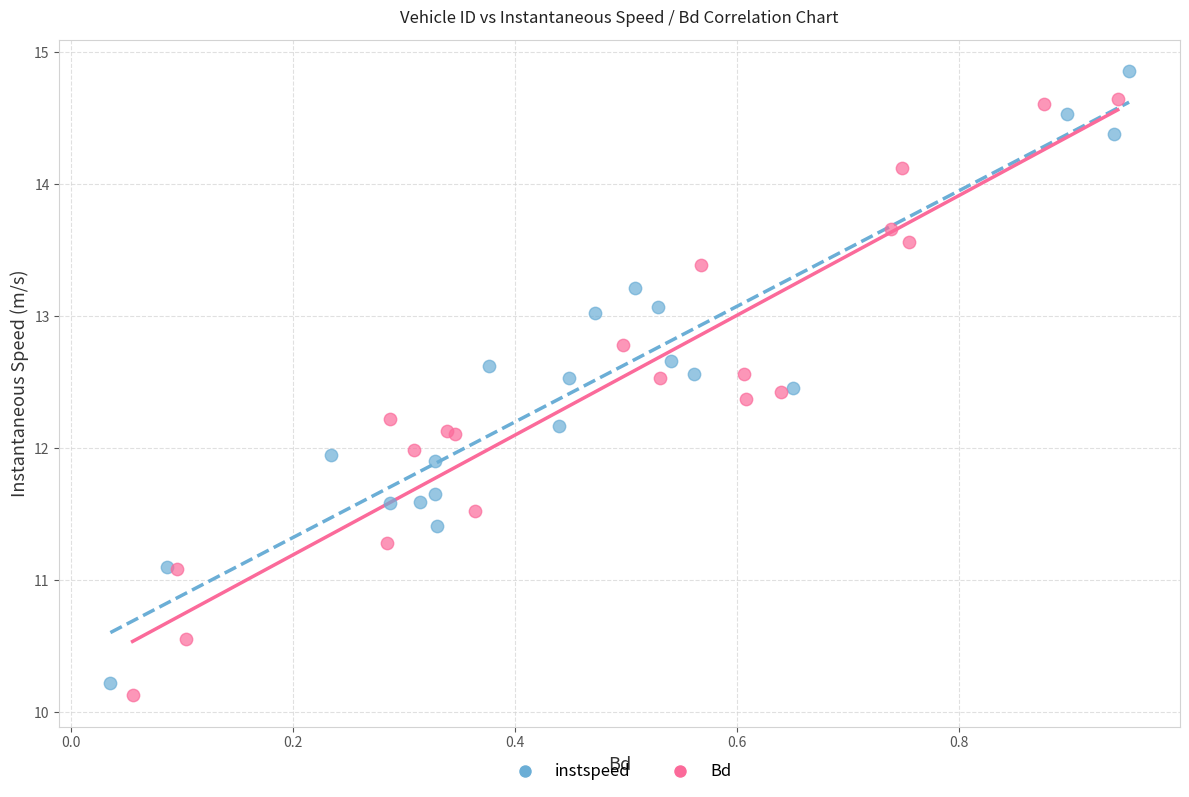

Which series reaches the maximum Y coordinate?

instspeed